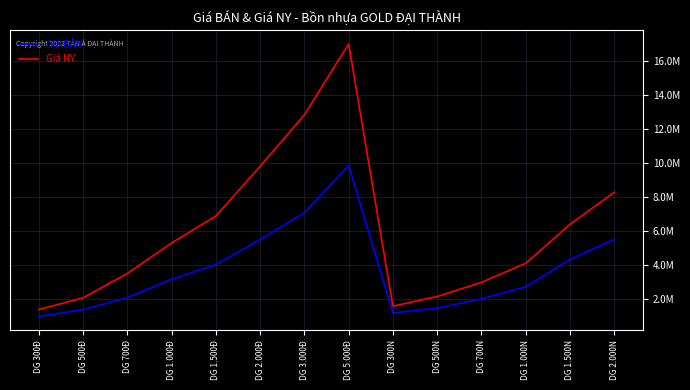

True or false: Giá NY and Giá BÁN intersect in this chart.

False